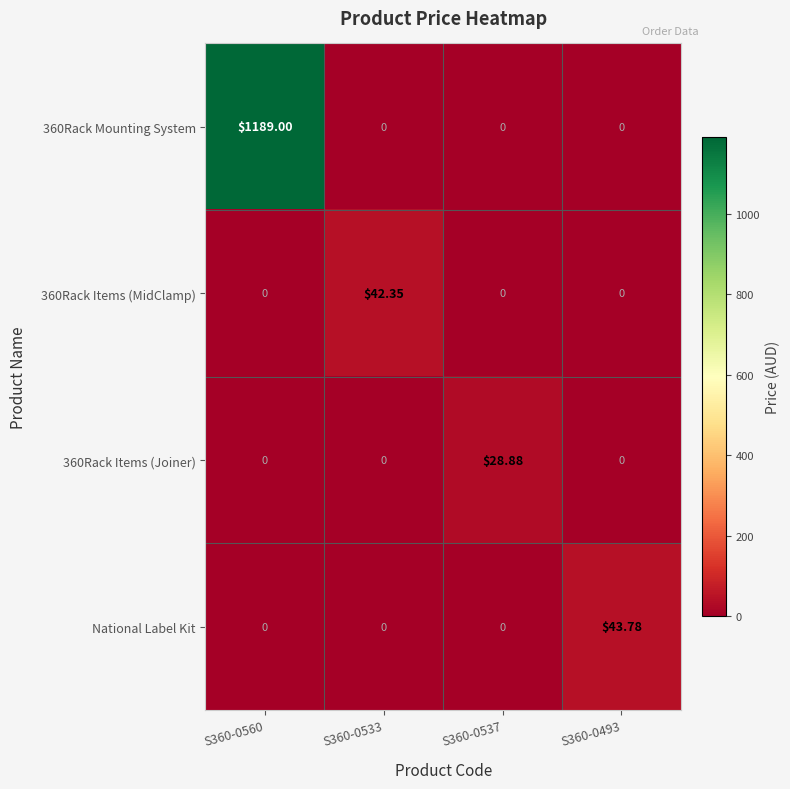

How many values in 360Rack Items (MidClamp) are above zero?

1